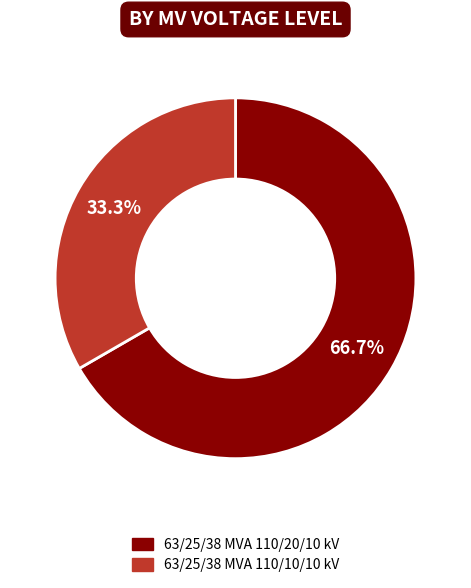

What is the ratio of the value at 63/25/38 MVA 110/10/10 kV to the value at 63/25/38 MVA 110/20/10 kV?

0.5